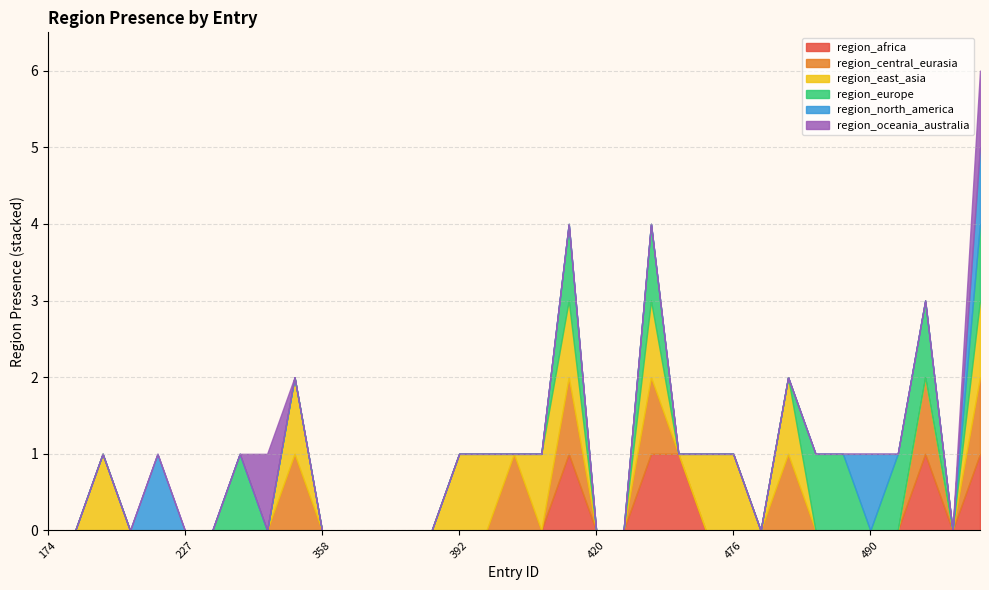

How many positive values does the region_africa series have?

5